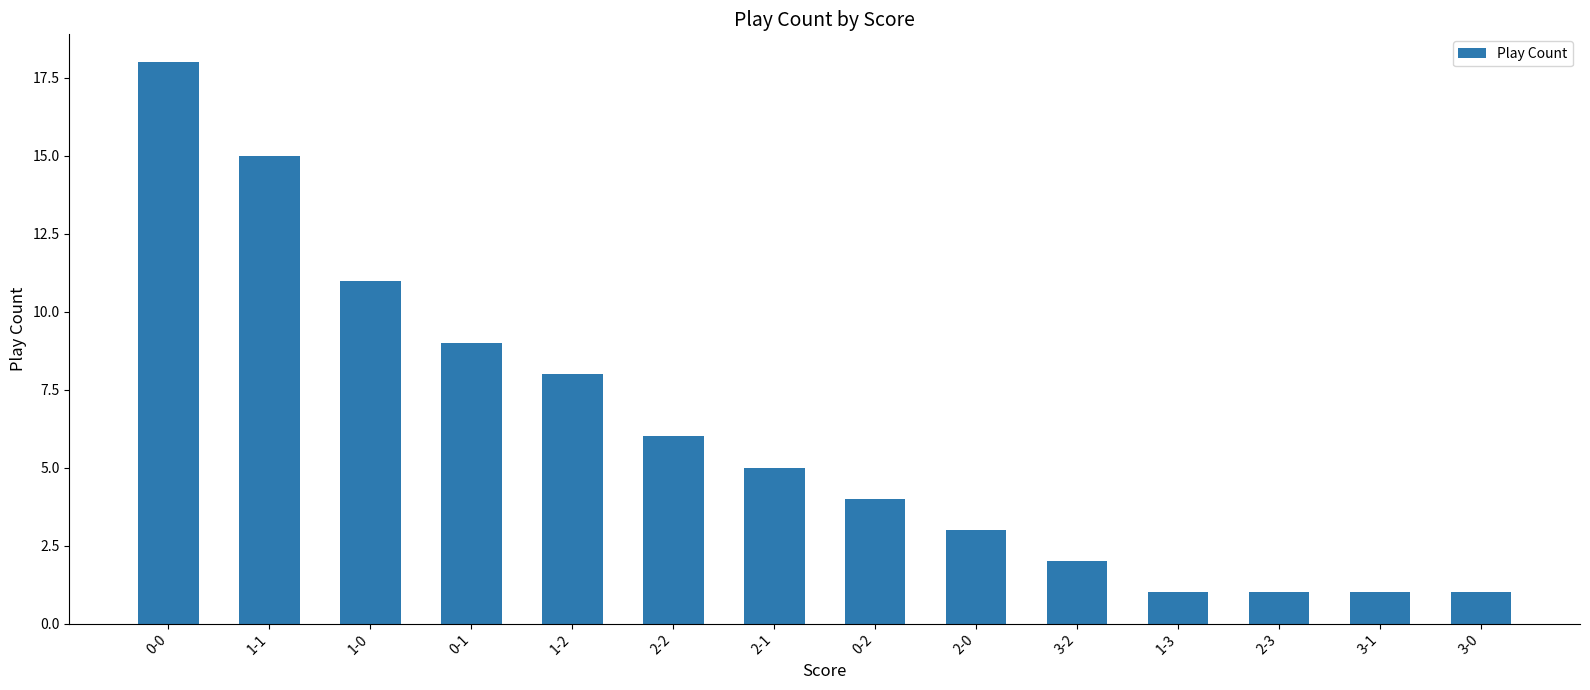

At which label does the data first exceed 5?

0-0